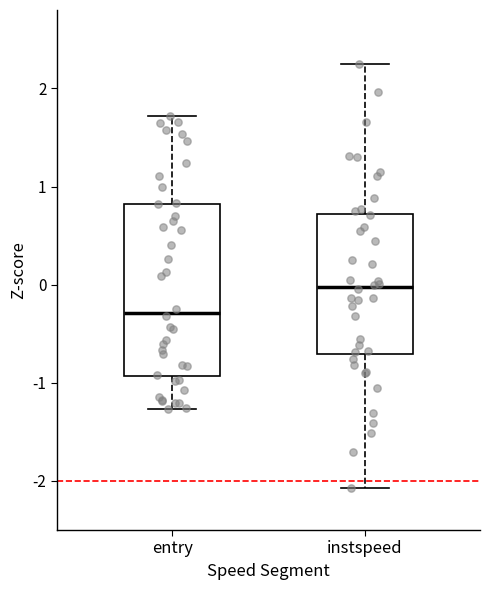

Reading left to right, transcribe this box plot: for each box, give where its median line is, the range the box spans, and where its two whiskers end, as read against the y-axis. The values are not printed on the chart, so give them approximately, as read against the axis.

entry: median -0.3, box -0.9 to 0.8, whiskers -1.3 to 1.7
instspeed: median 0.0, box -0.7 to 0.7, whiskers -2.1 to 2.2